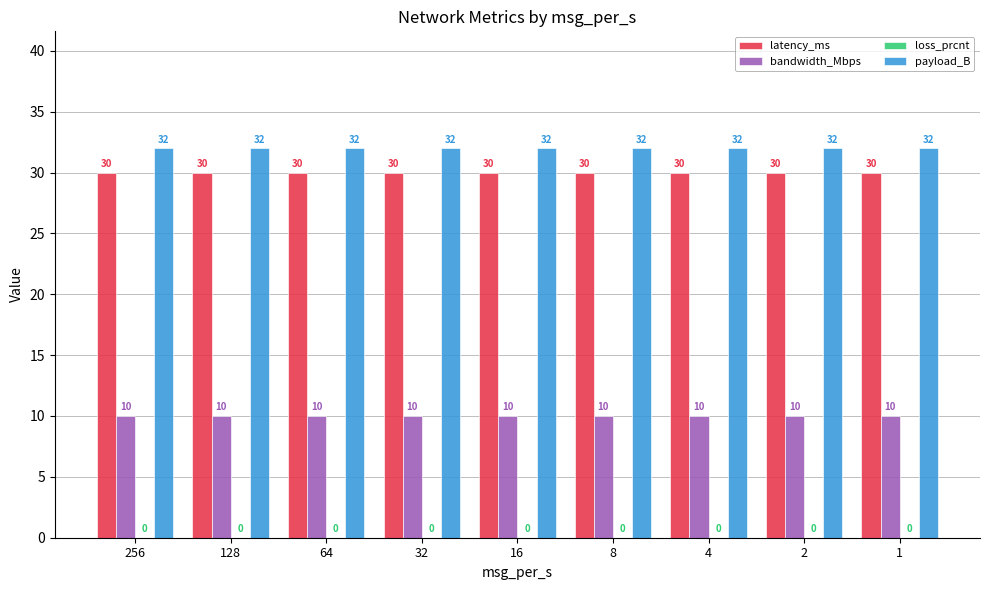

At how many categories does at least one series exceed 24?

9